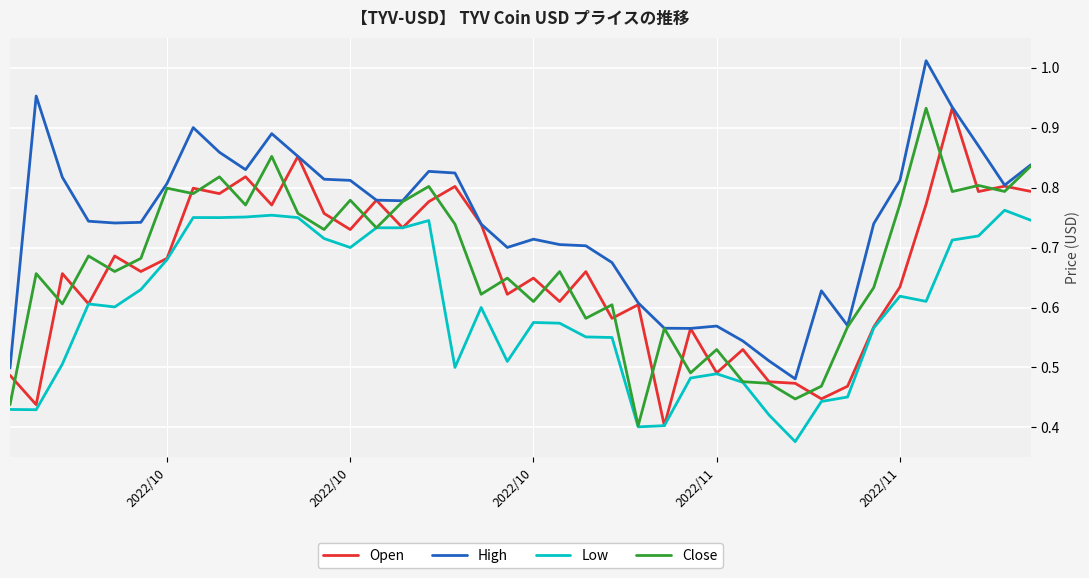

How many lines are shown in the chart?

4